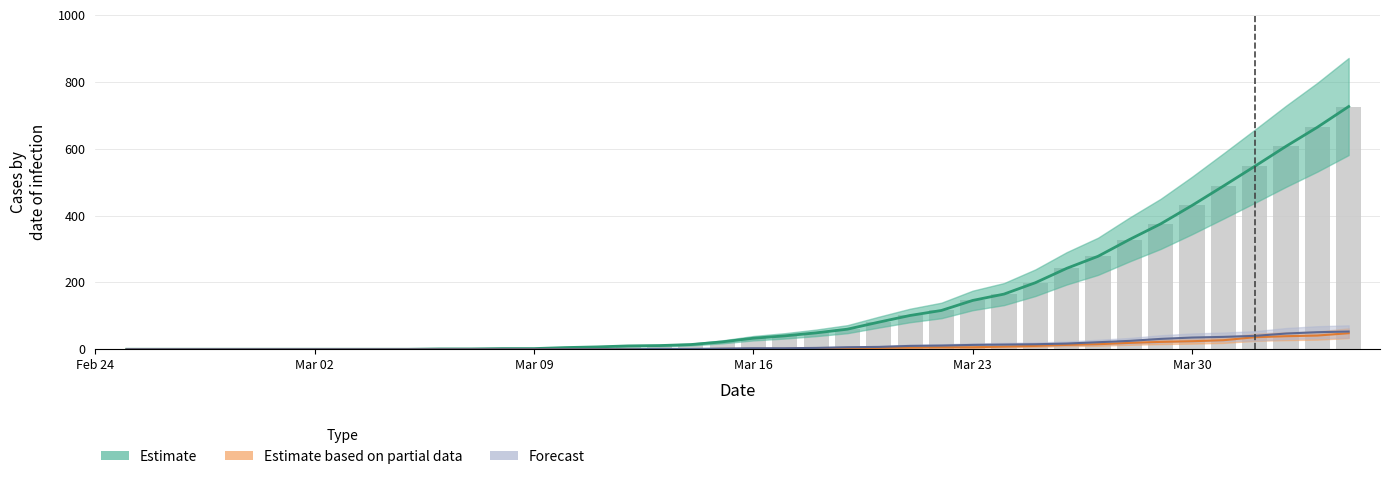

How many data points are less than 33?

20